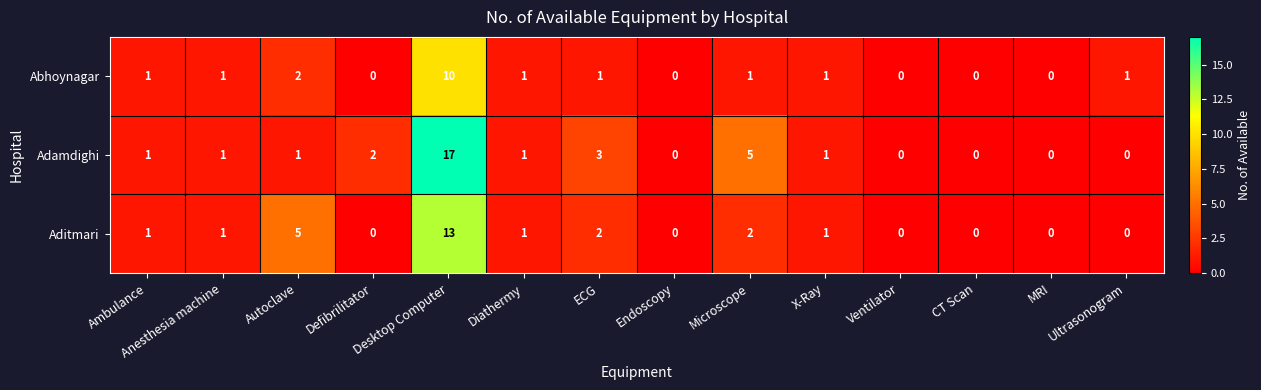

Which series has the largest range (max minus min)?

Adamdighi